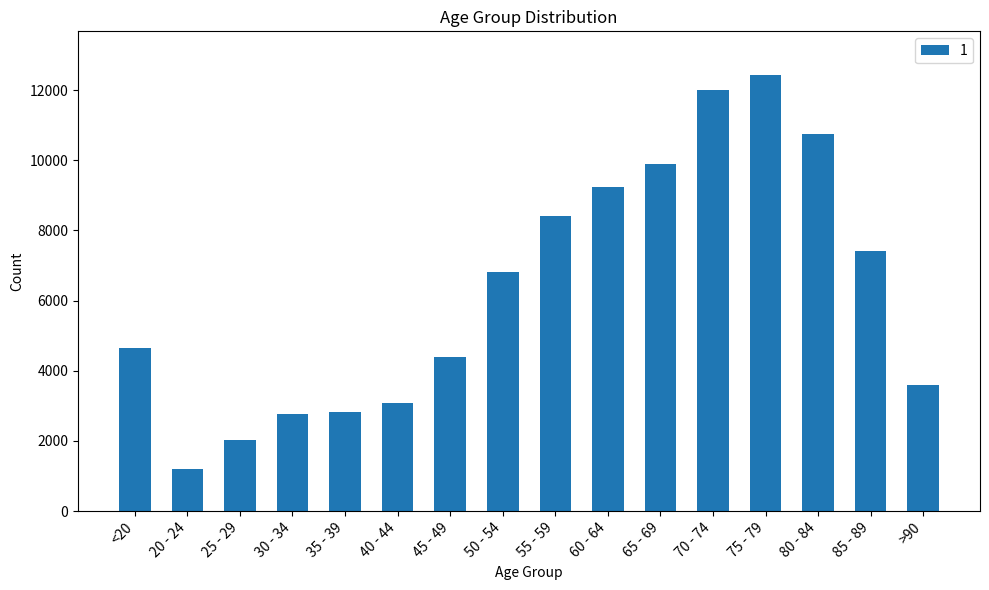

True or false: the data shows 4418 at 40 - 44.

False